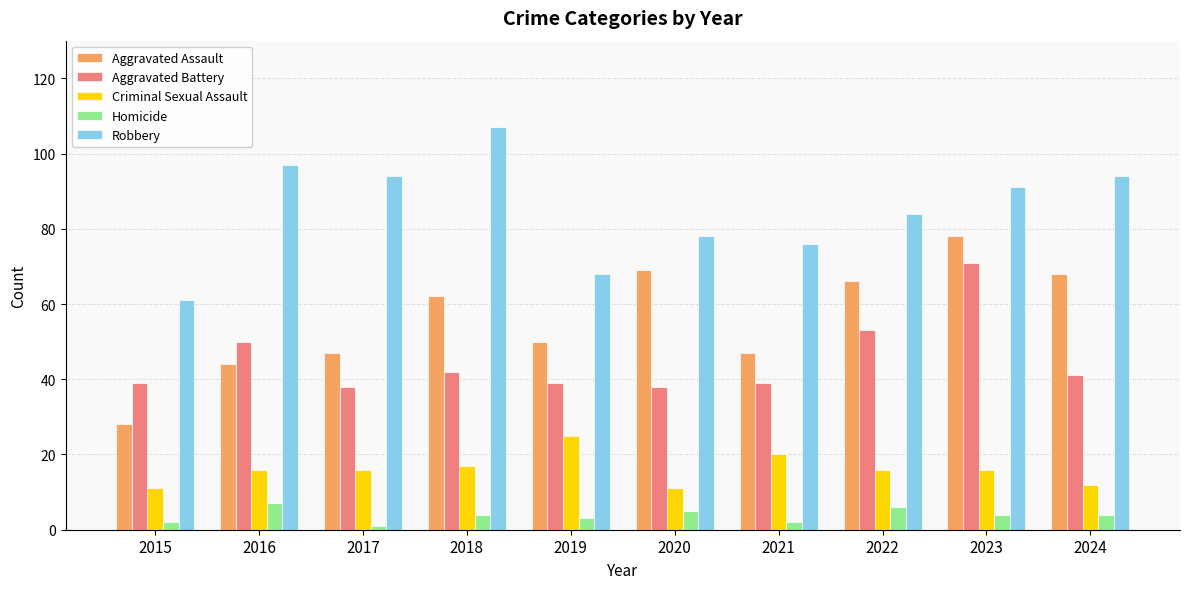

What is the minimum value for Criminal Sexual Assault?

11